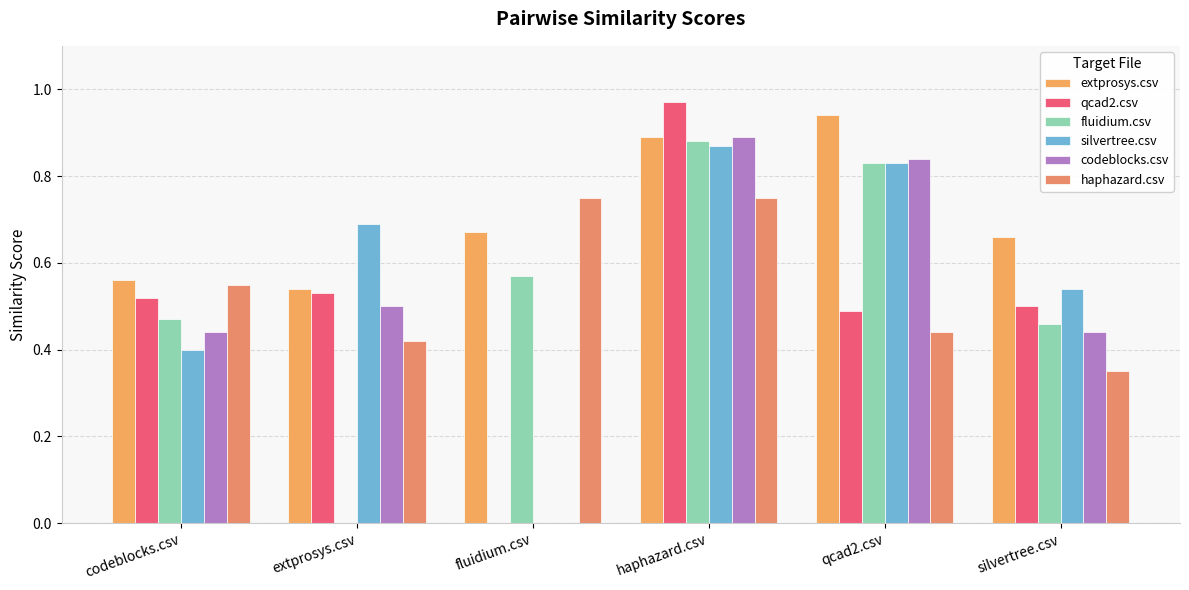

How many data points does each series have?

6